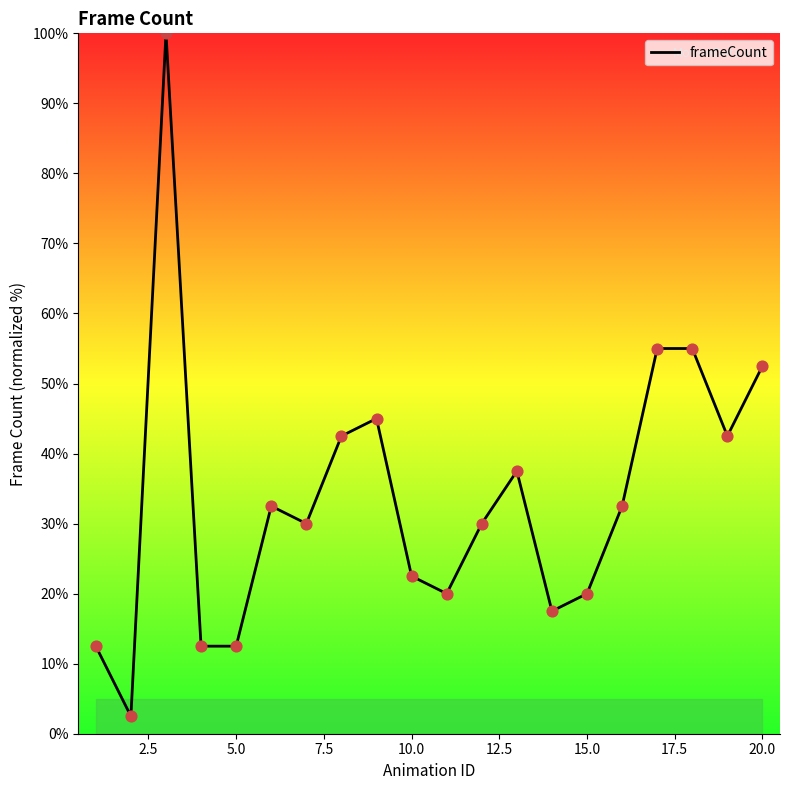

What is the smallest value displayed?

2.5